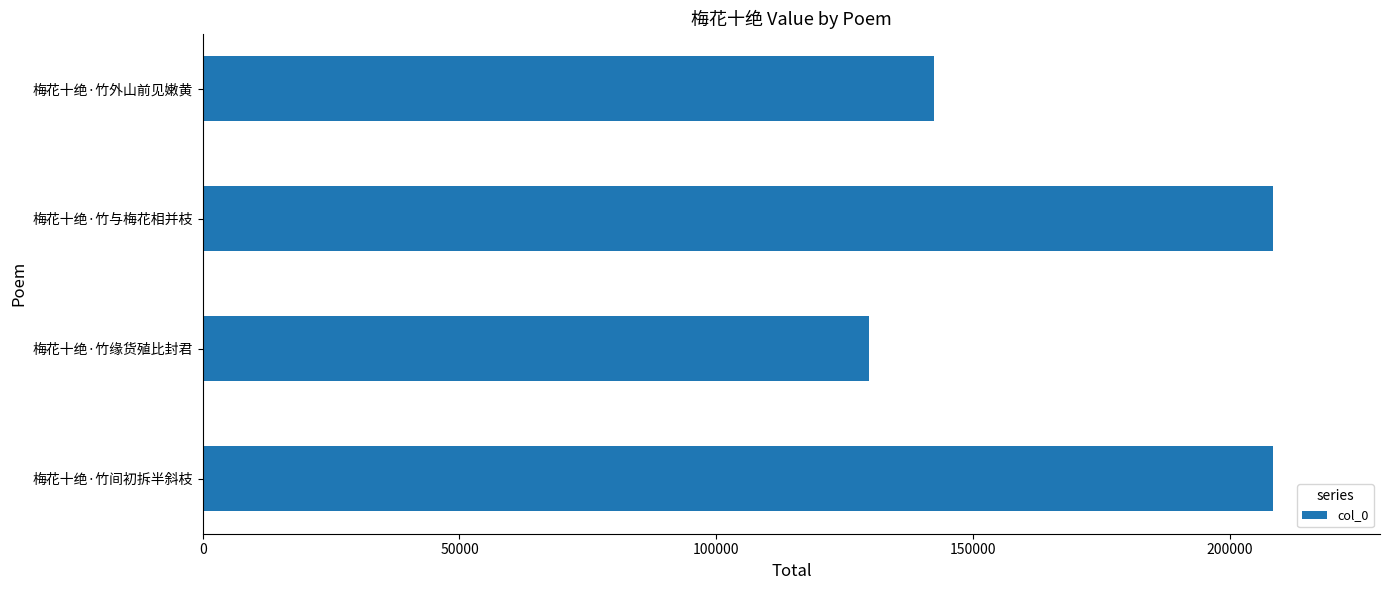

What is the difference between the maximum and minimum values?

78632